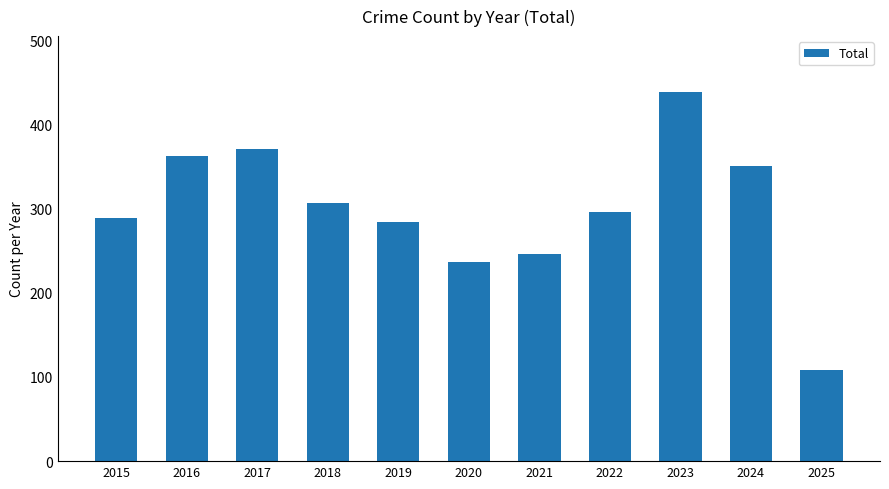

At which category does the chart reach its peak across all series?

2023